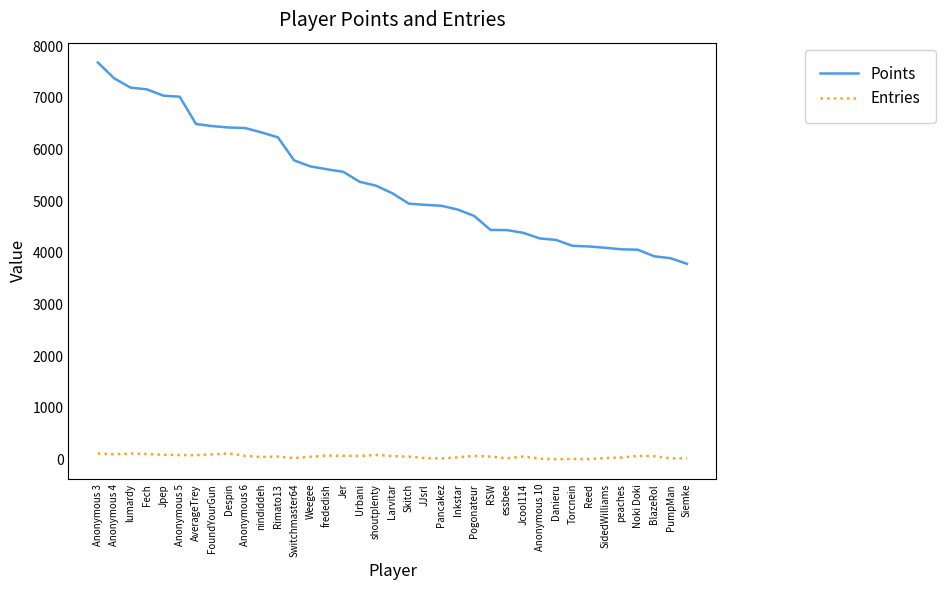

Is it true that Points equals 4249 at Danieru?

True